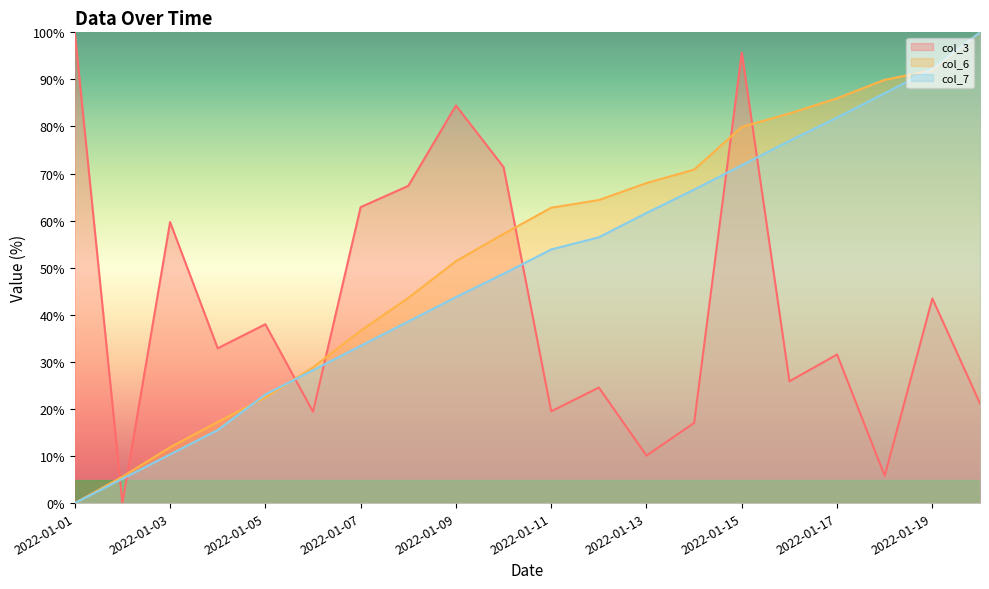

What is the difference between the col_6 values at 2022-01-04 and 2022-01-19?

74.7